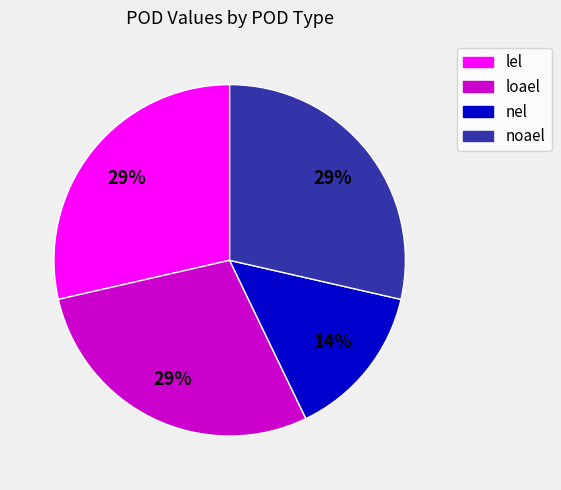

To the nearest percent, what percentage of the pie is lel?

29%